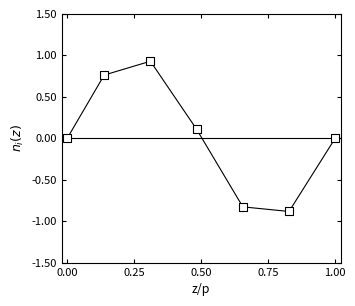

What is the range of X values (max minus min)?

1.0